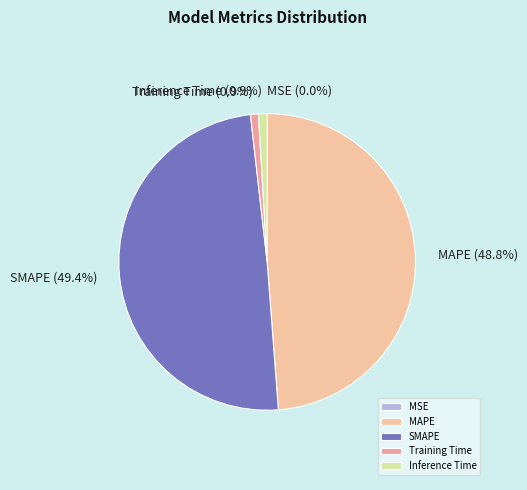

What percentage do Training Time and MAPE together represent?

49.7%